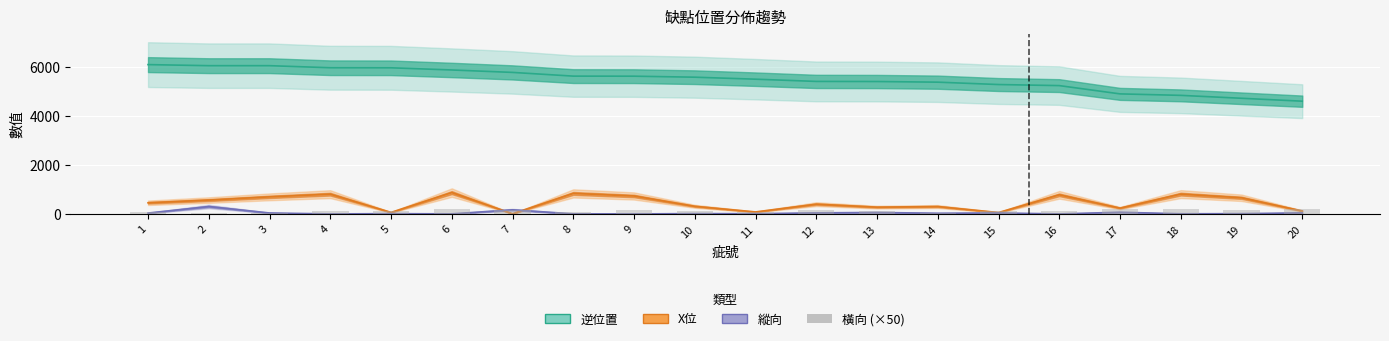

Are the bars horizontal?

No